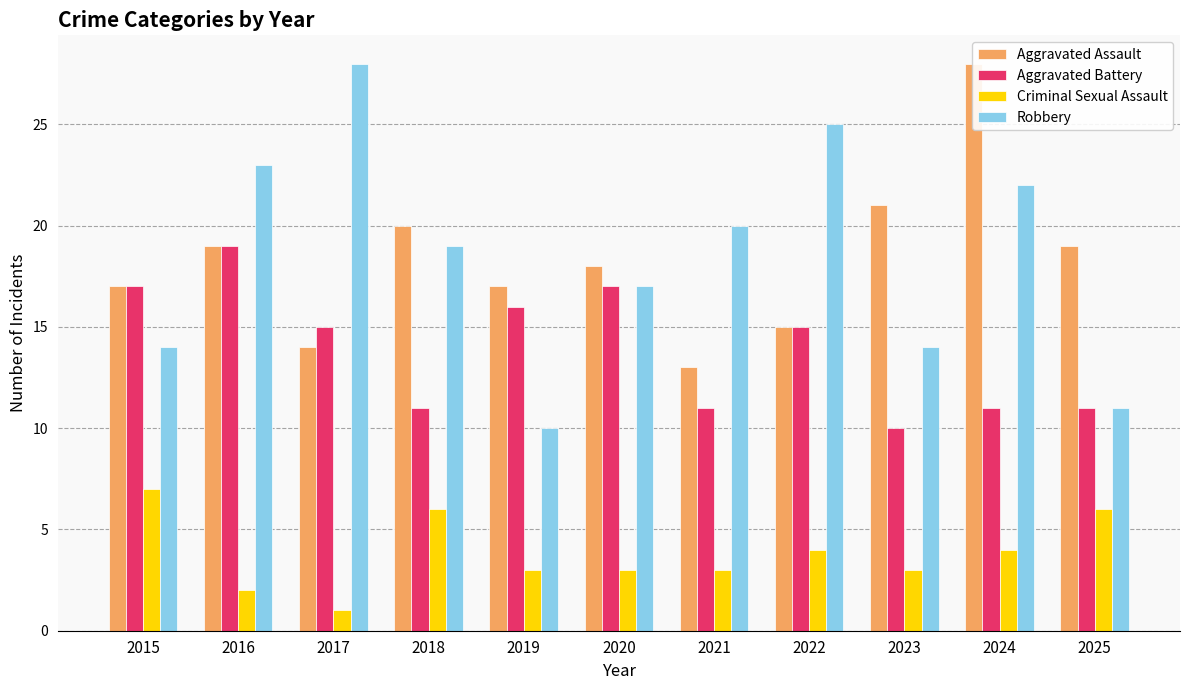

What is the difference between the Aggravated Assault values at 2020 and 2018?

2